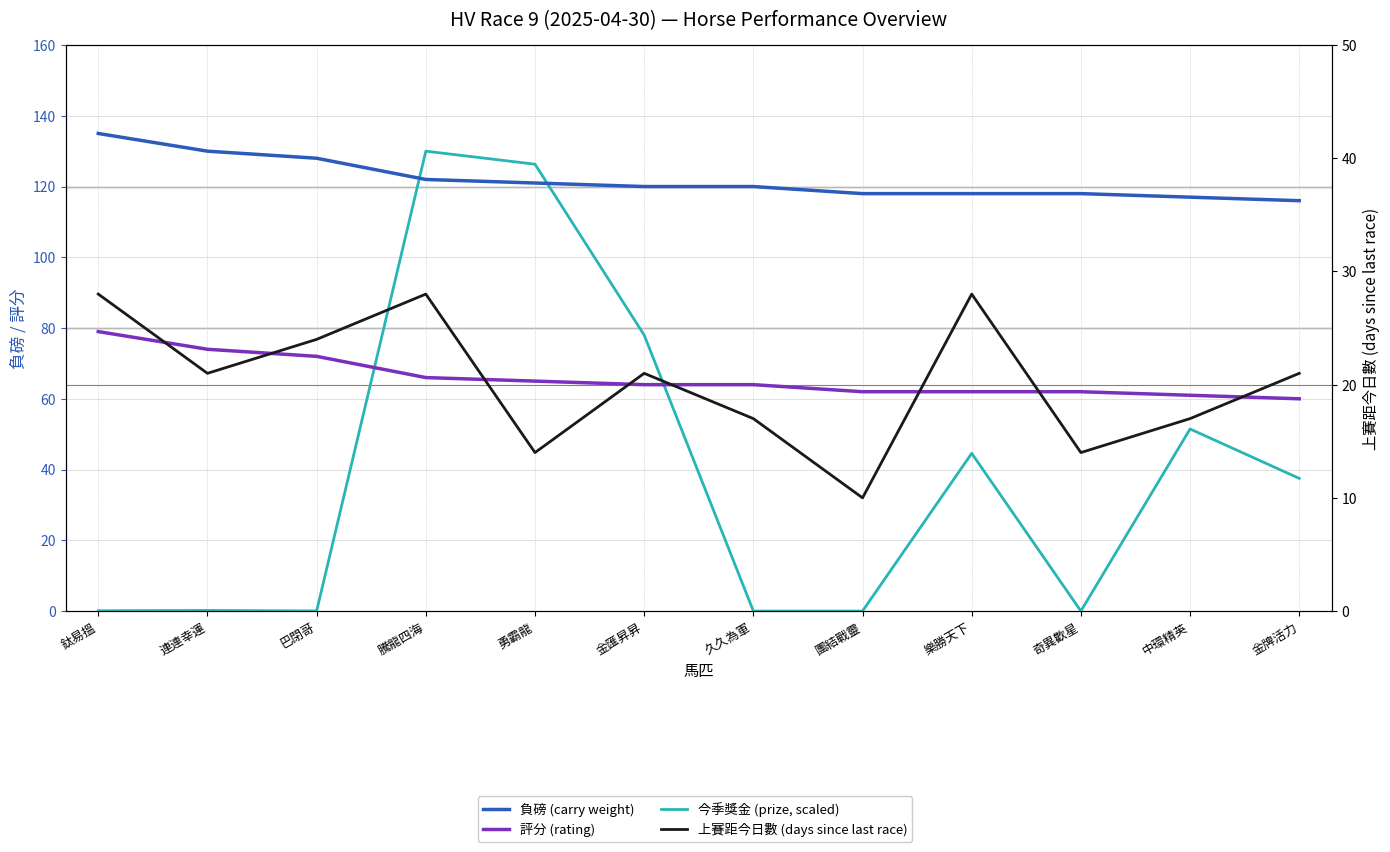

Reading left to right, extract all data points from this chart.

負磅 (carry weight): 鈦易搵=135.0	連連幸運=130.0	巴閉哥=128.0	騰龍四海=122.0	勇霸龍=121.0	金匯昇昇=120.0	久久為軍=120.0	團結戰靈=118.0	樂勝天下=118.0	奇異歡星=118.0	中環精英=117.0	金牌活力=116.0
評分 (rating): 鈦易搵=79.0	連連幸運=74.0	巴閉哥=72.0	騰龍四海=66.0	勇霸龍=65.0	金匯昇昇=64.0	久久為軍=64.0	團結戰靈=62.0	樂勝天下=62.0	奇異歡星=62.0	中環精英=61.0	金牌活力=60.0
今季獎金 (prize, scaled): 鈦易搵=0.1	連連幸運=0.2	巴閉哥=0.0	騰龍四海=130.0	勇霸龍=126.3	金匯昇昇=78.0	久久為軍=0.0	團結戰靈=0.0	樂勝天下=44.6	奇異歡星=0.0	中環精英=51.5	金牌活力=37.5
上賽距今日數 (days since last race): 鈦易搵=28.0	連連幸運=21.0	巴閉哥=24.0	騰龍四海=28.0	勇霸龍=14.0	金匯昇昇=21.0	久久為軍=17.0	團結戰靈=10.0	樂勝天下=28.0	奇異歡星=14.0	中環精英=17.0	金牌活力=21.0